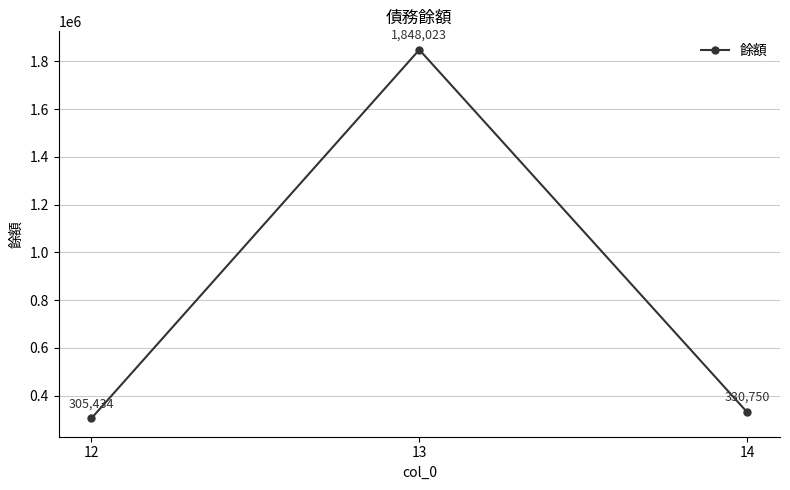

What is the difference between the values at 12 and 13?

1542589